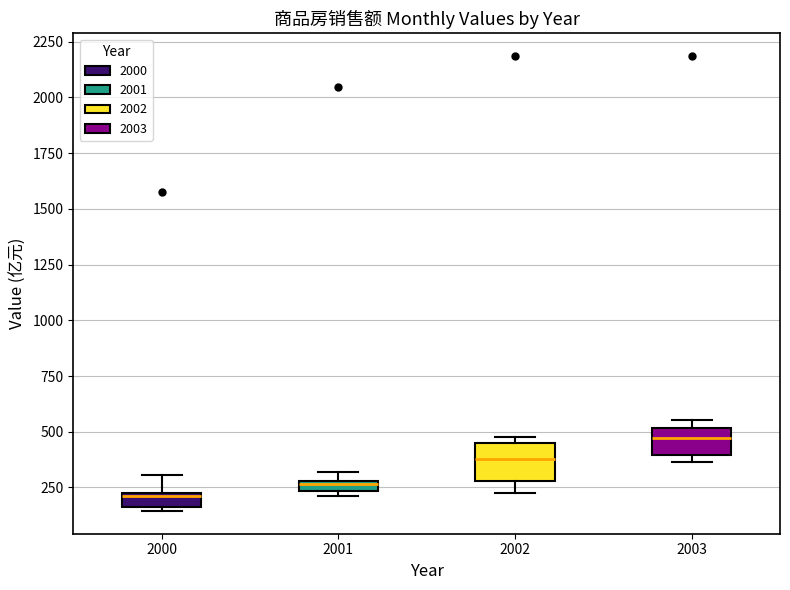

Which box has the lowest median line?

2000